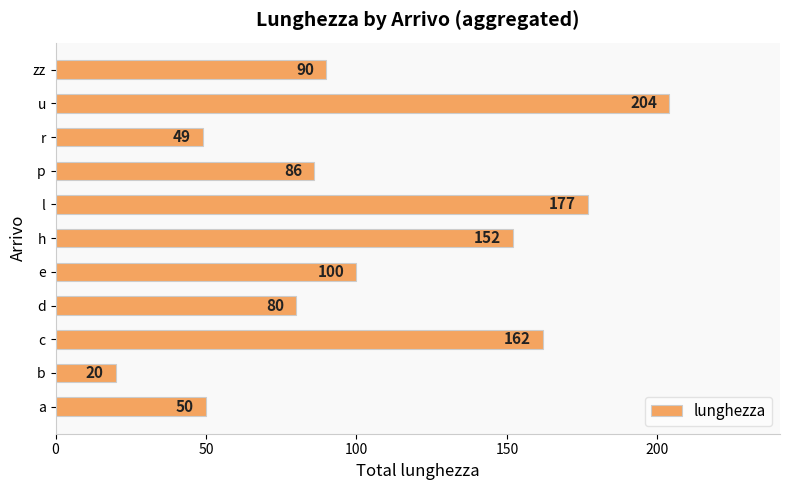

What is the change in value from a to c?

+112